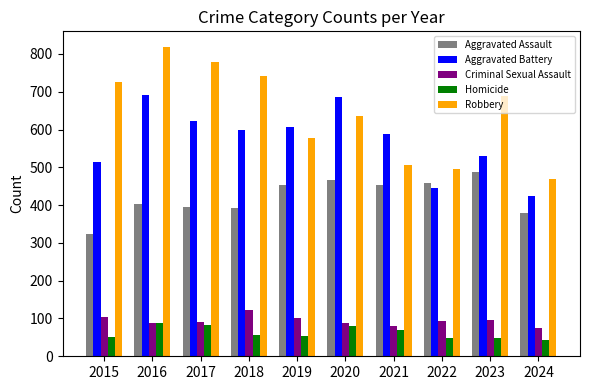

Is the value of Robbery at 2019 greater than the value of Criminal Sexual Assault at 2021?

Yes